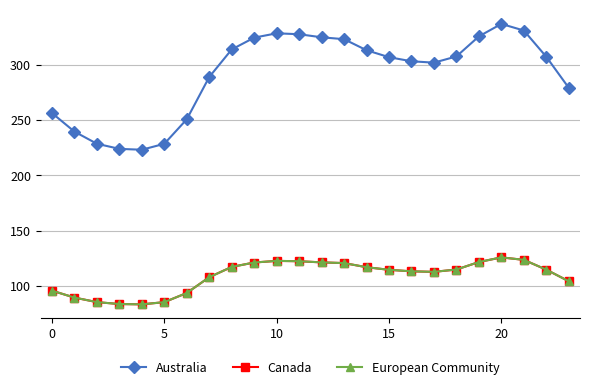

Is this an area chart (filled region under the line)?

No